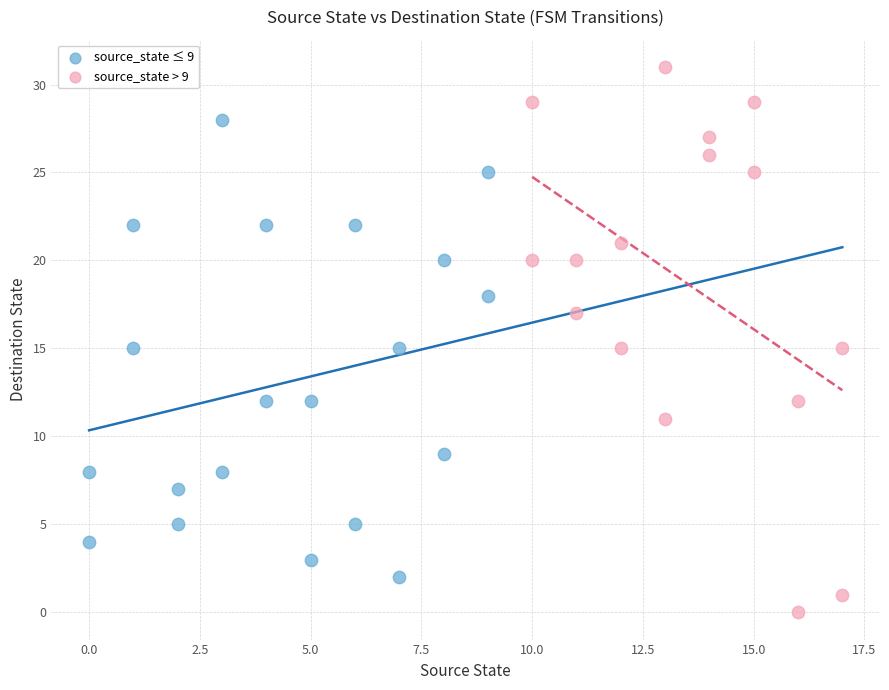

What are all the series names shown in the legend?

source_state ≤ 9, source_state > 9